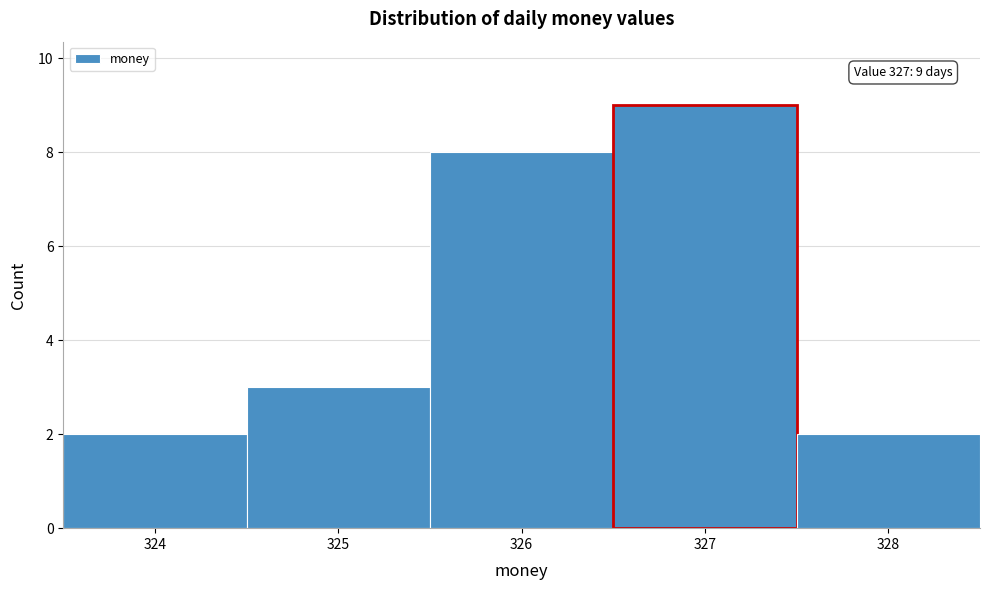

Over which range of the x-axis is the bar tallest?

326.5 to 327.5